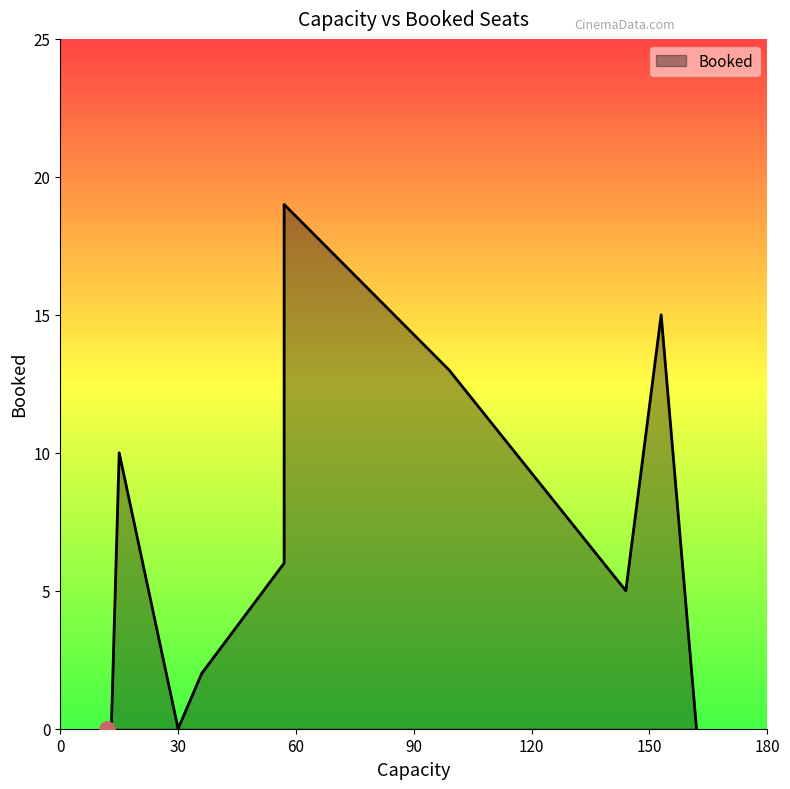

What is the ratio of the value at 15 to the value at 153?

0.7